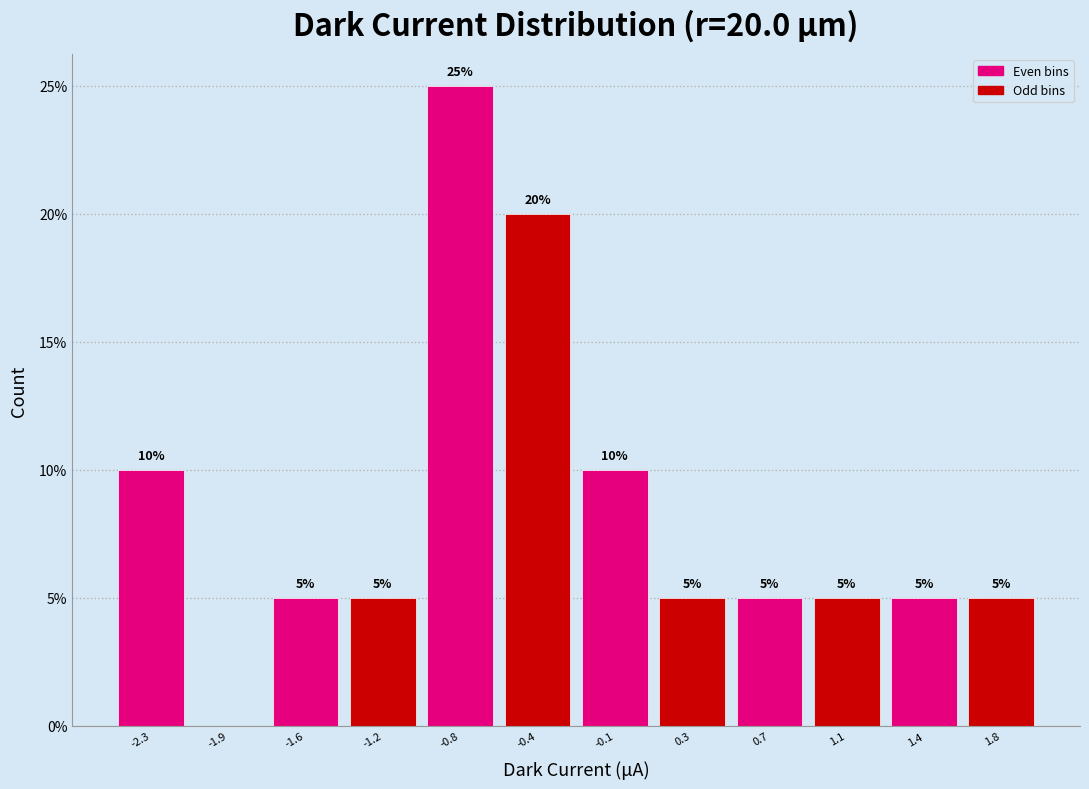

Over which range of the x-axis is the bar tallest?

-1.00 to -0.60